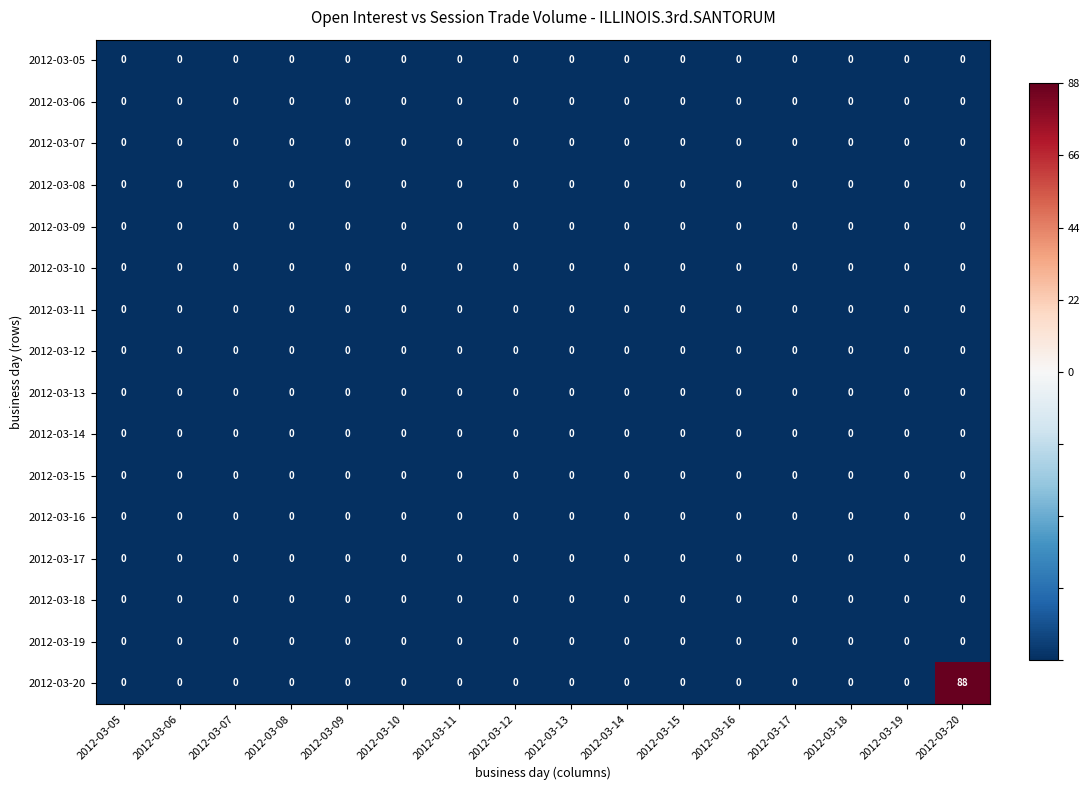

Which series has the largest range (max minus min)?

2012-03-20